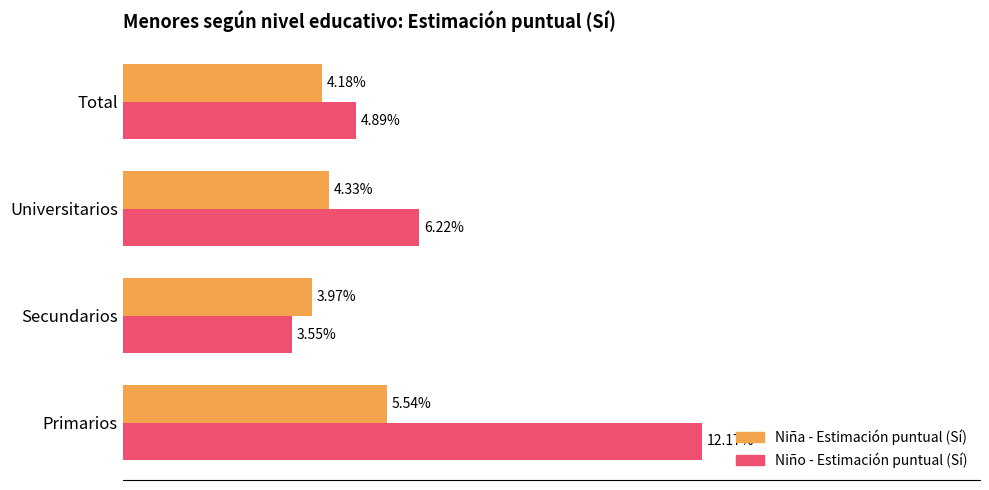

How many categories are shown in the chart?

4